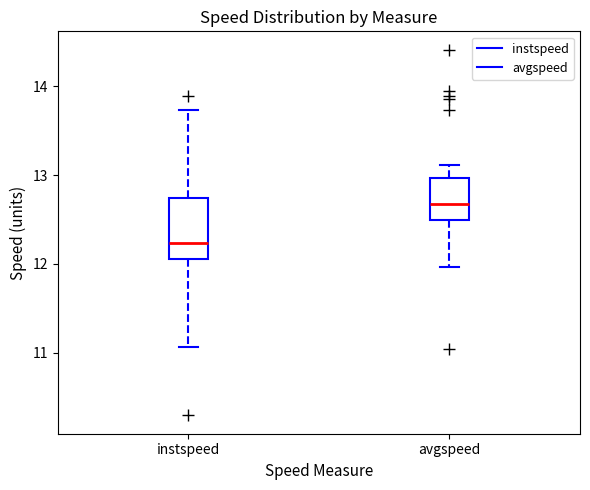

Where does the lower whisker of the box for instspeed end on the y-axis? The values are not printed on the chart, so give them approximately, as read against the axis.

11.1